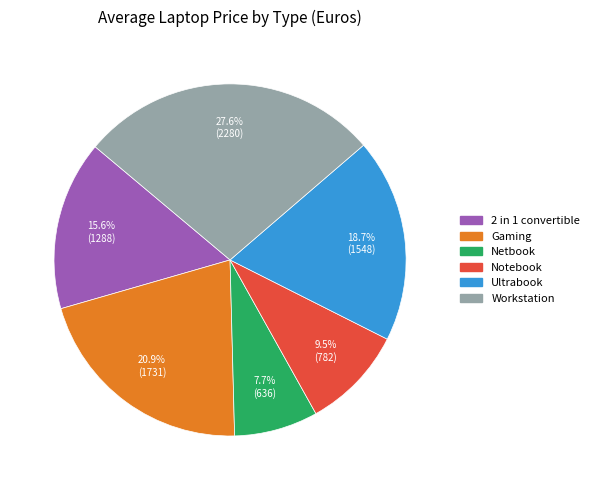

What is the smallest slice in the pie chart?

Netbook